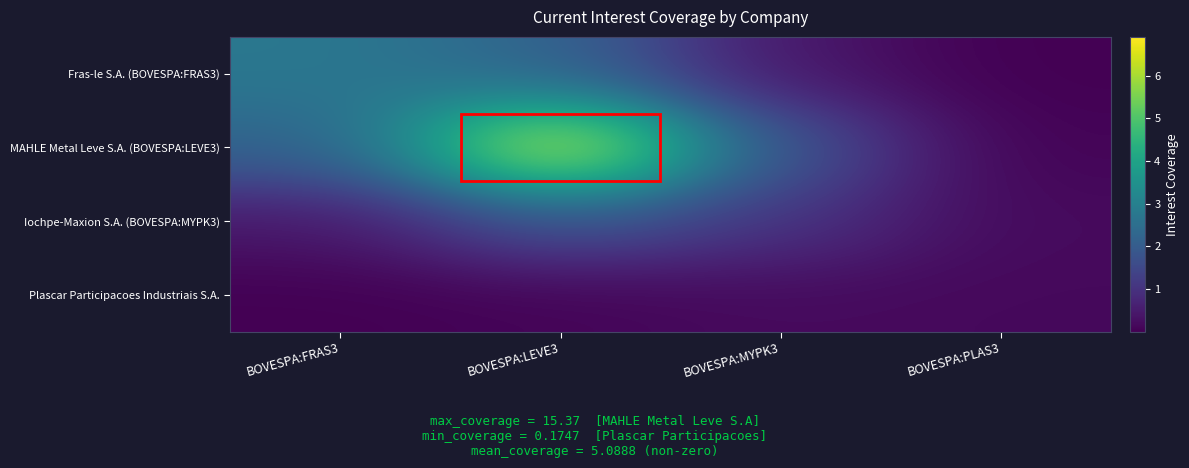

What is the total value across all series at BOVESPA:LEVE3?

11.0